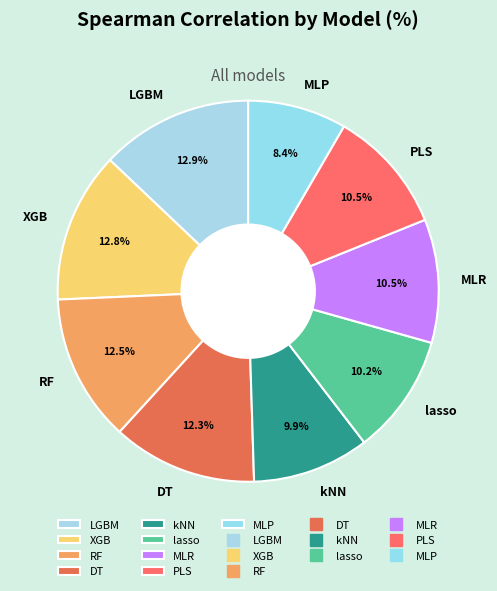

Which slice is the smallest?

MLP